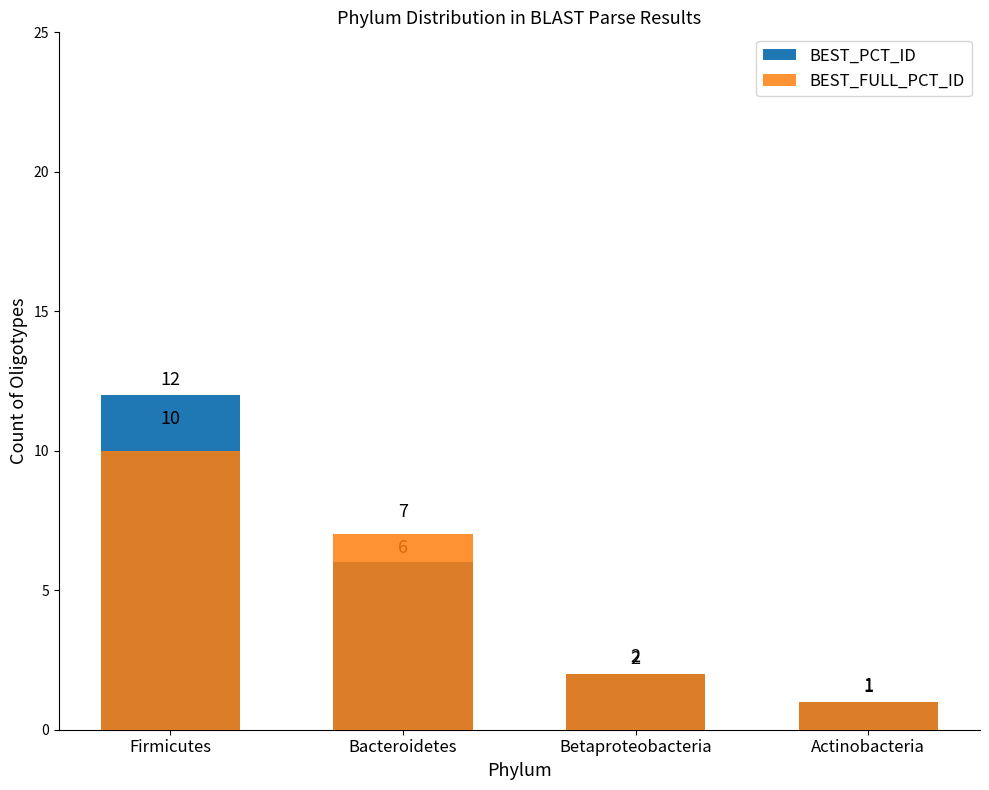

What is the difference between the BEST_FULL_PCT_ID values at Firmicutes and Betaproteobacteria?

8